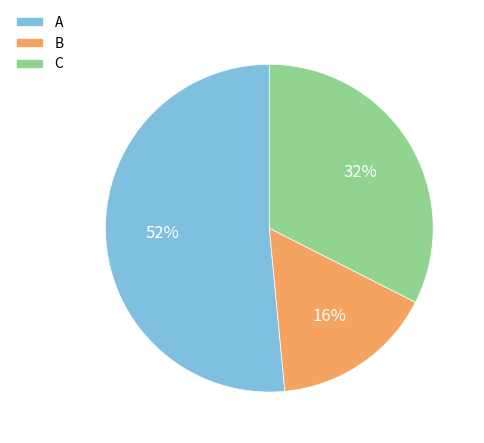

To the nearest percent, what percentage of the pie is B?

16%